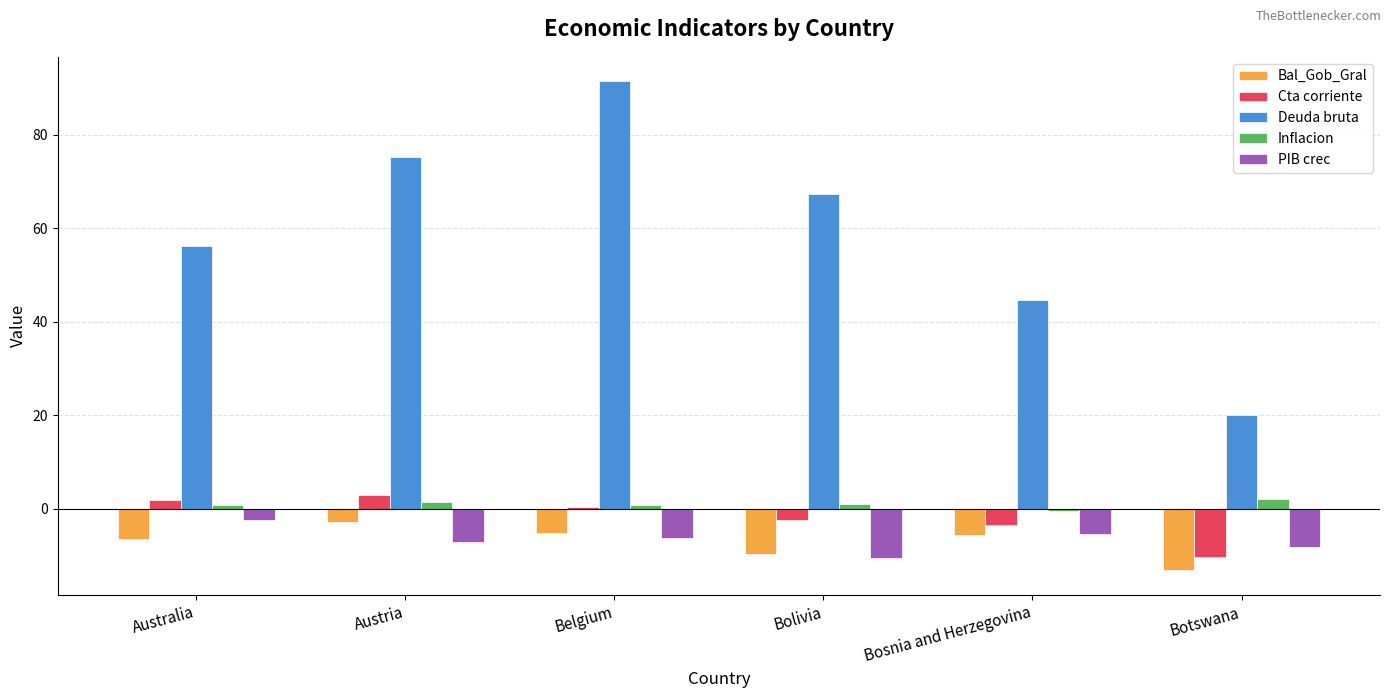

What is the average value of the Inflacion series?

0.9